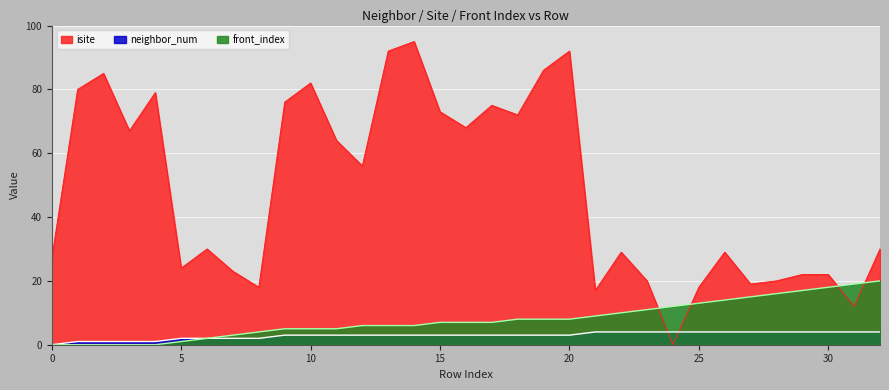

Between which two adjacent categories do isite and neighbor_num first intersect?

23 and 24